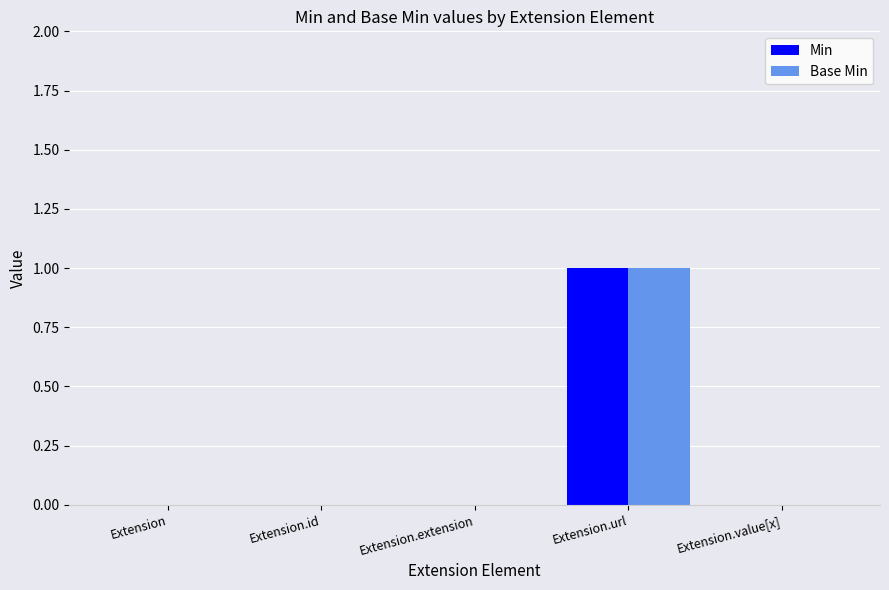

At which label does Base Min reach its peak?

Extension.url